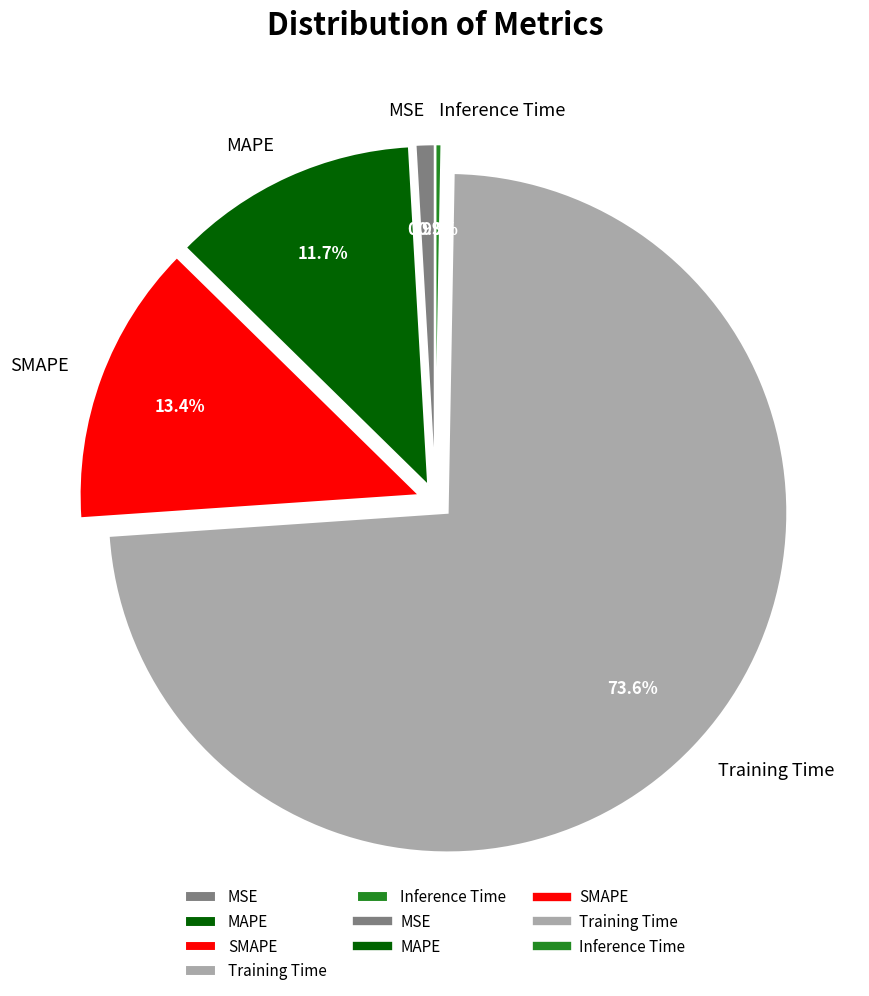

What is the largest slice in the pie chart?

Training Time